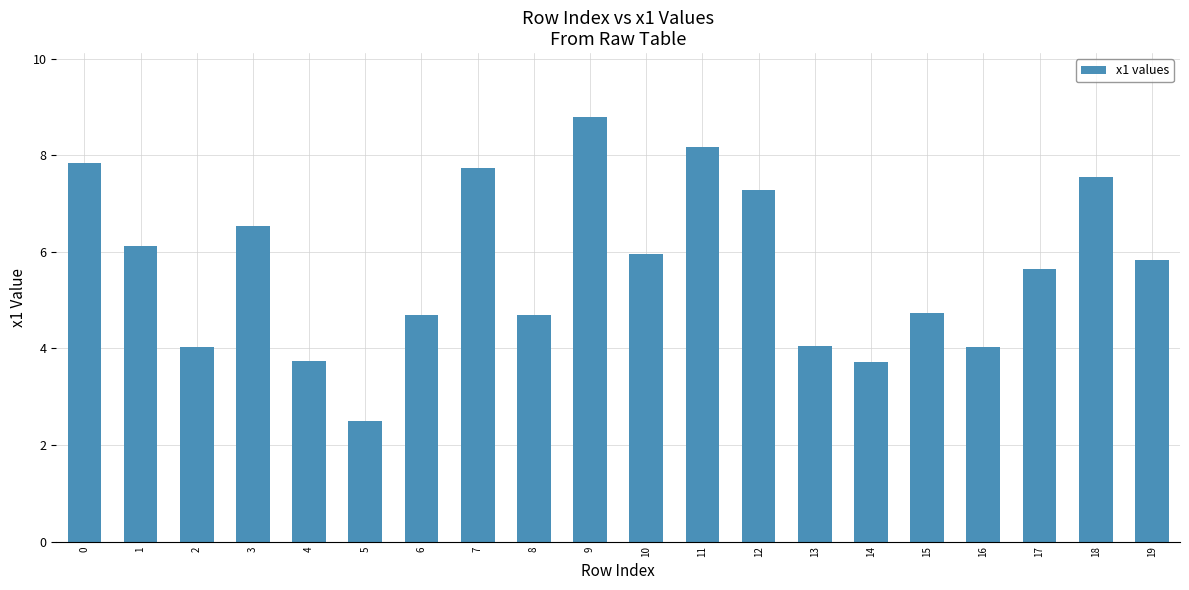

What is the sum of all values?

113.7